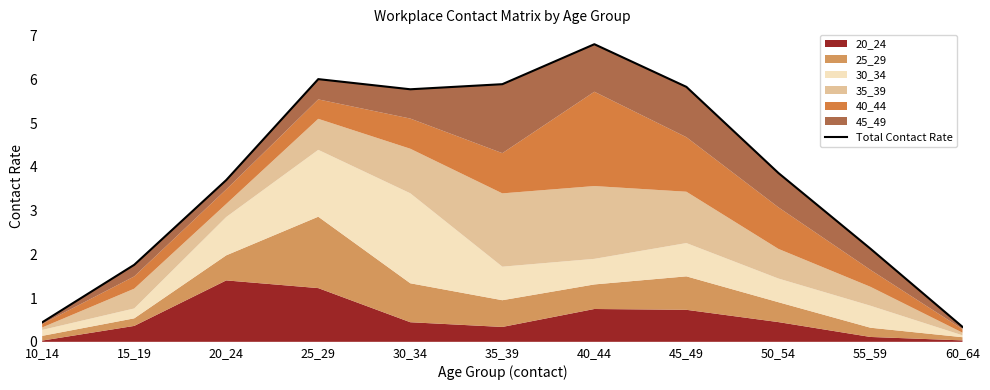

What is the value of the 7th point from the left?

6.8